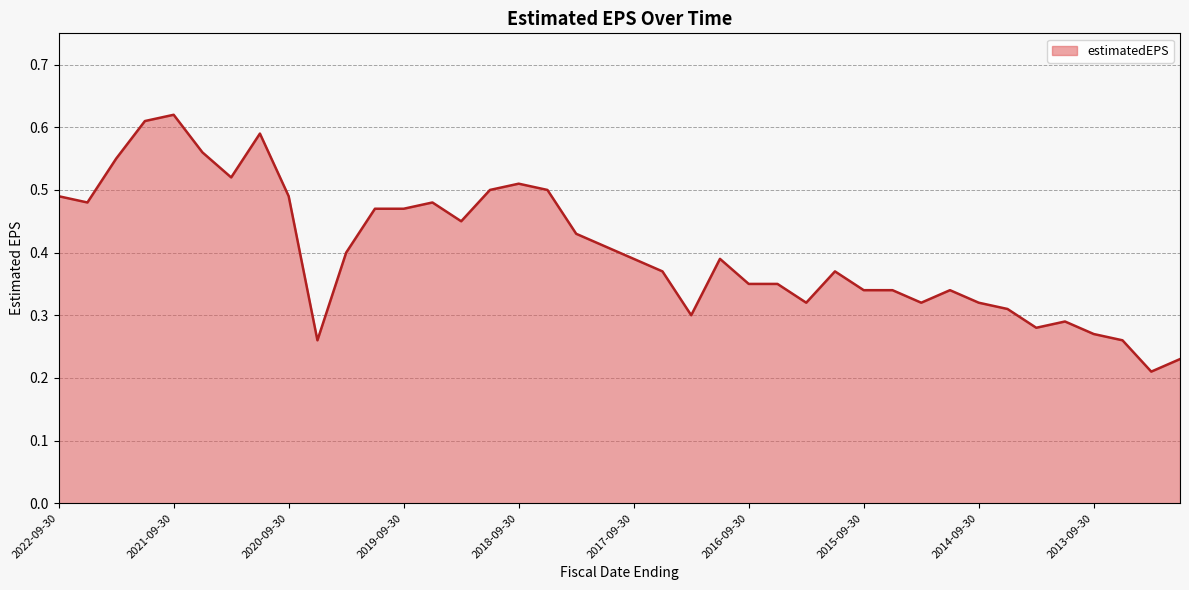

How many interior local peaks (higher than both neighbors) does the data have?

8